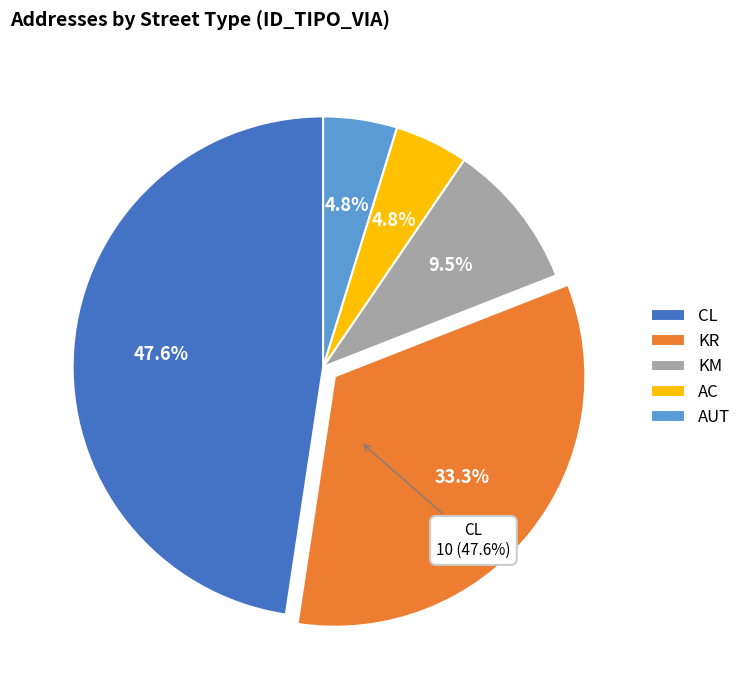

Is it true that AUT is 5% of the pie?

True